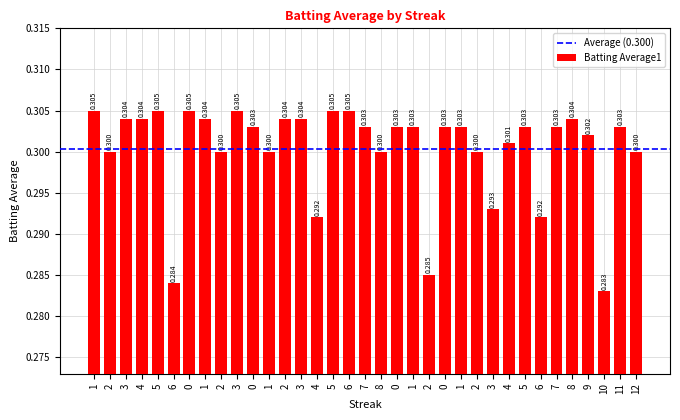

What is the sum of all values?

10.5